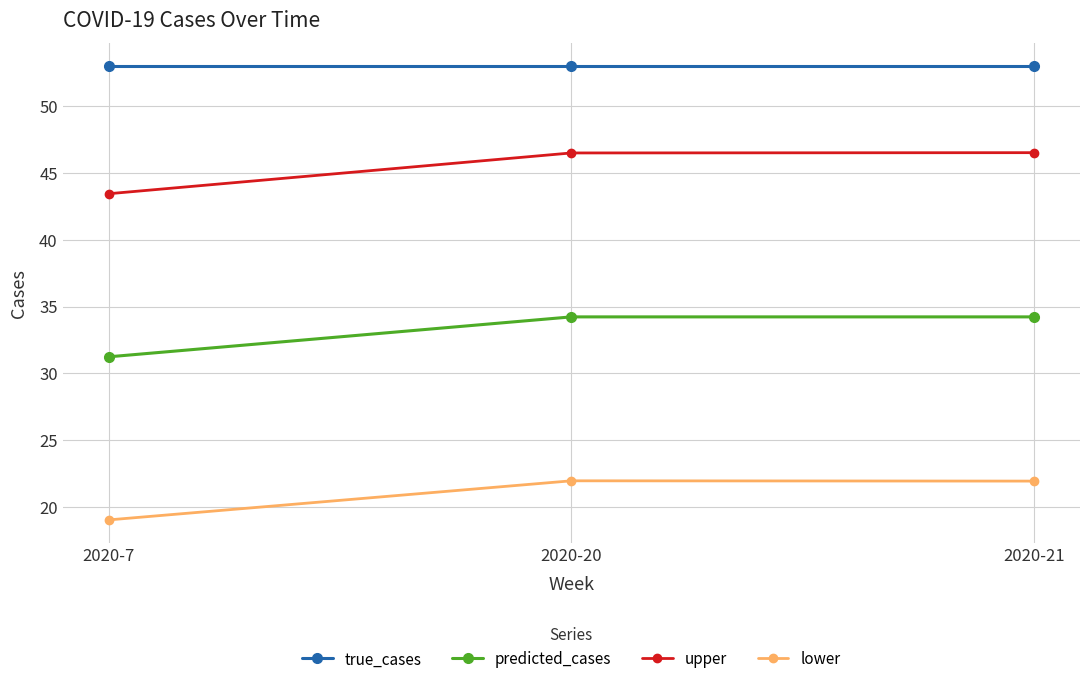

What is the difference between the highest and lowest values at 2020-7?

34.0